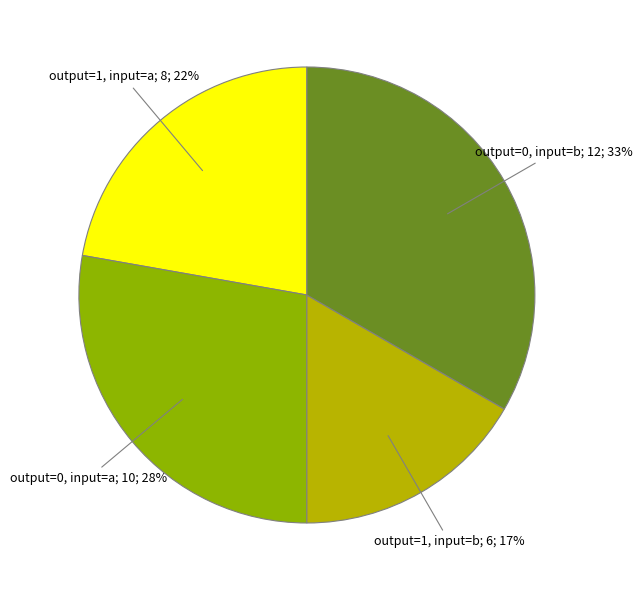

Is there a majority slice in this chart?

No